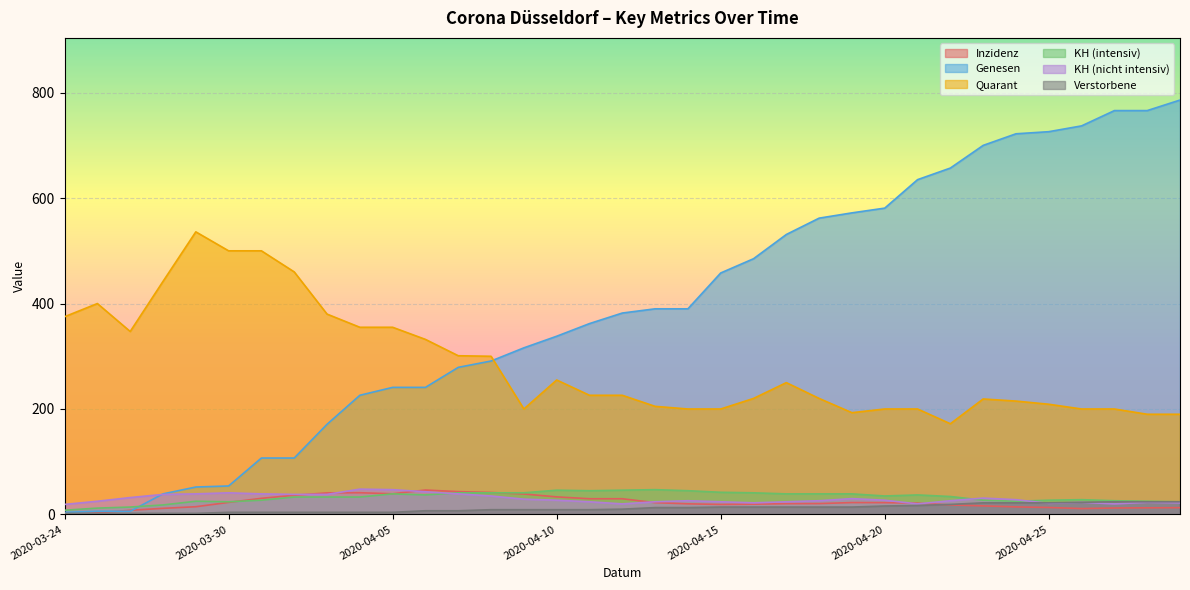

True or false: Inzidenz and Quarant intersect in this chart.

False